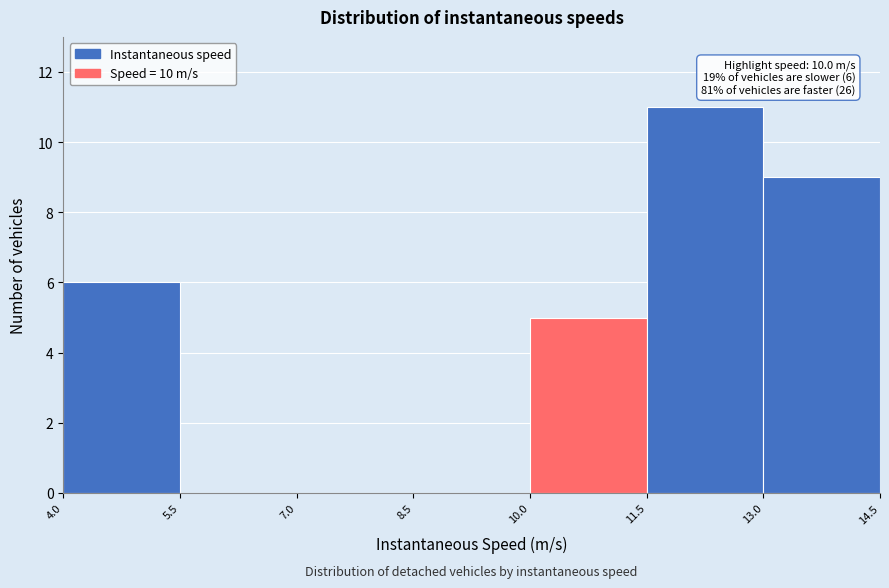

Which range on the x-axis has the tallest bar?

11.5 to 13.0